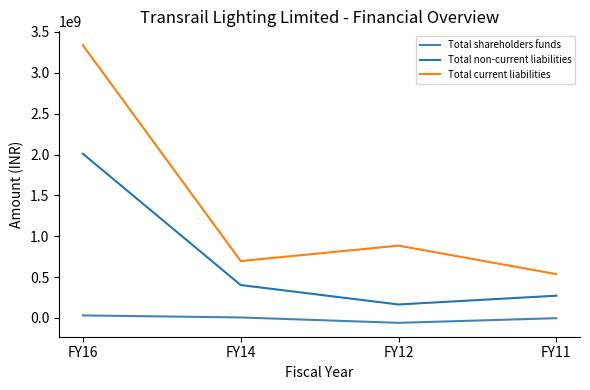

What is the difference between the highest and lowest values at FY14?

690041970